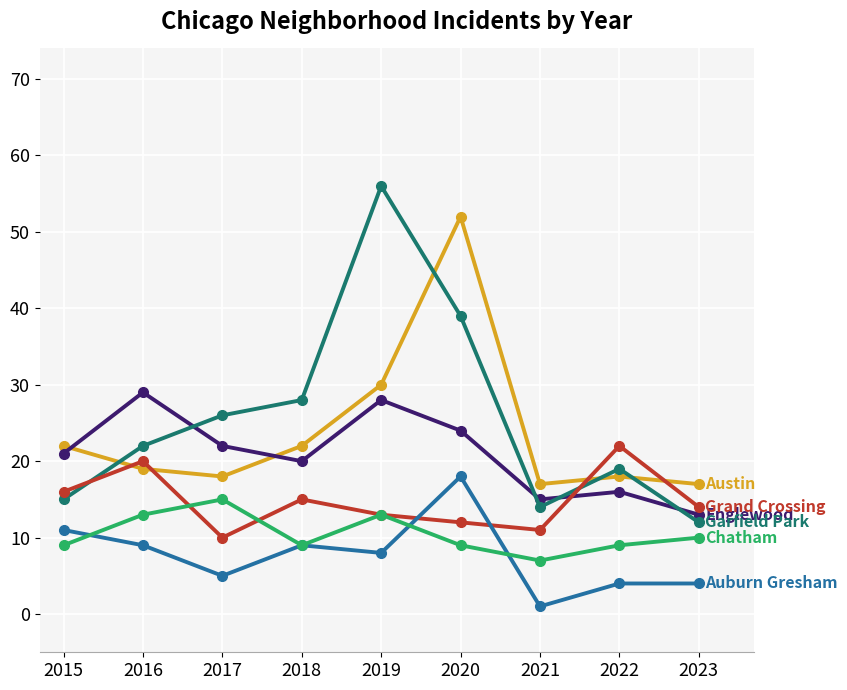

What is the total value across all series at 2020?

154